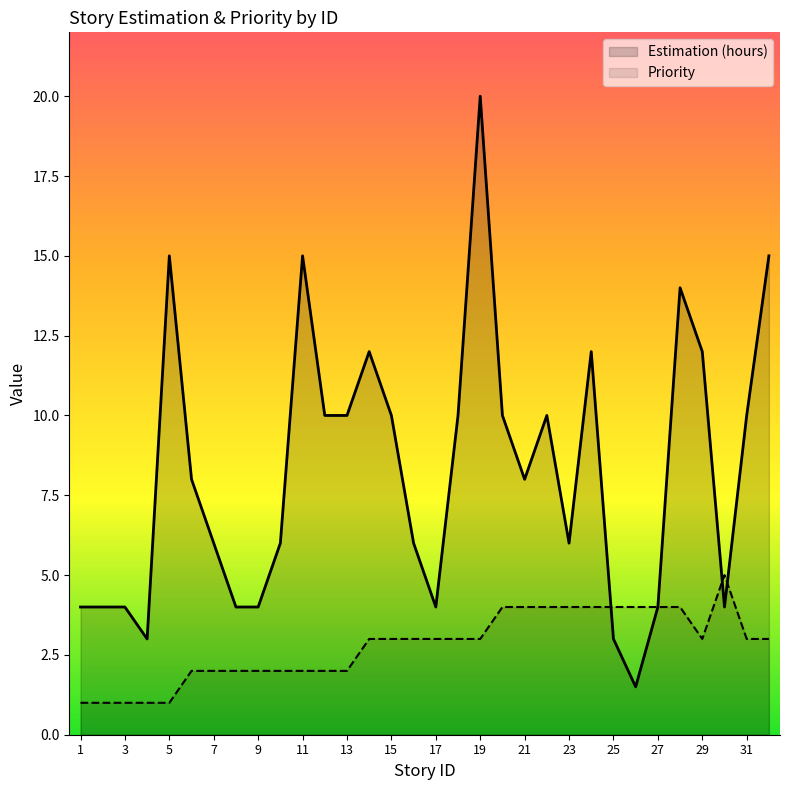

What is the greatest value displayed?

20.0